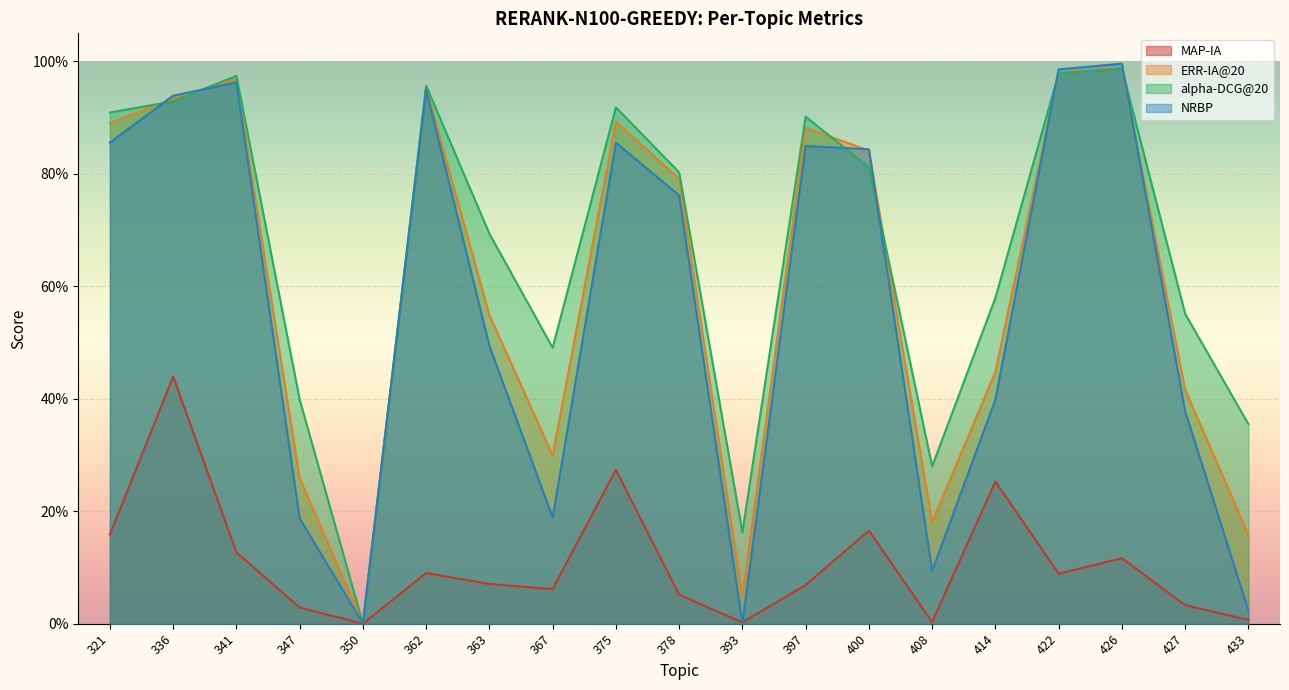

The ERR-IA@20 series shows 0.0 at 350. True or false?

True